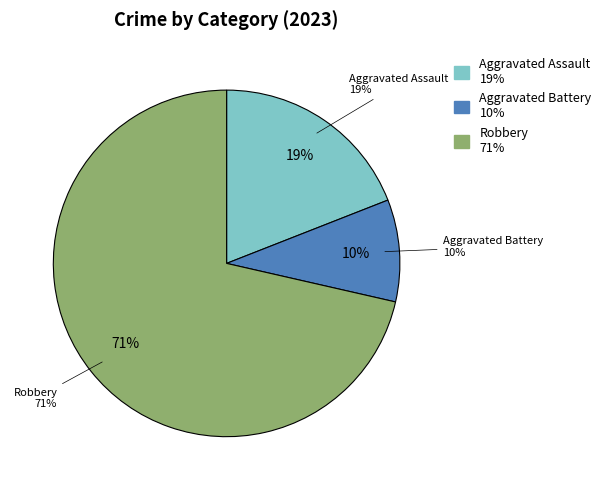

Do Criminal Sexual Assault and Aggravated Battery together represent more than half of the pie?

No